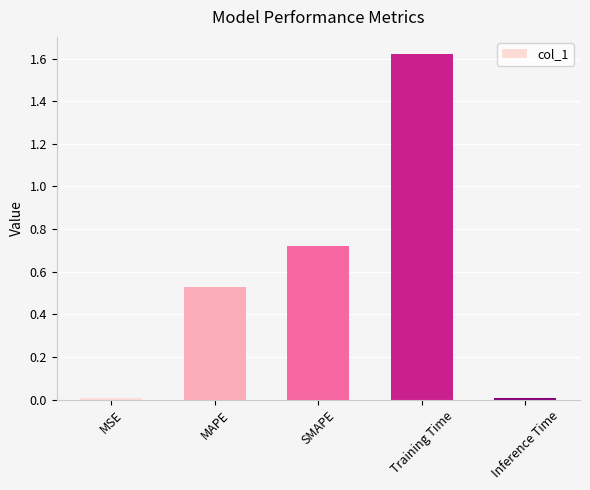

What is the label of the 1st bar from the left?

MSE